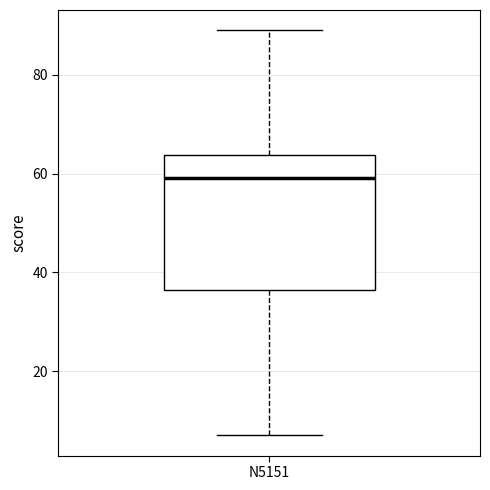

Read this box plot against the y-axis: the position of the median line, the range covered by the box, and the ends of both whiskers. The values are not printed on the chart, so give them approximately, as read against the axis.

median 60, box 36 to 64, whiskers 8 to 90